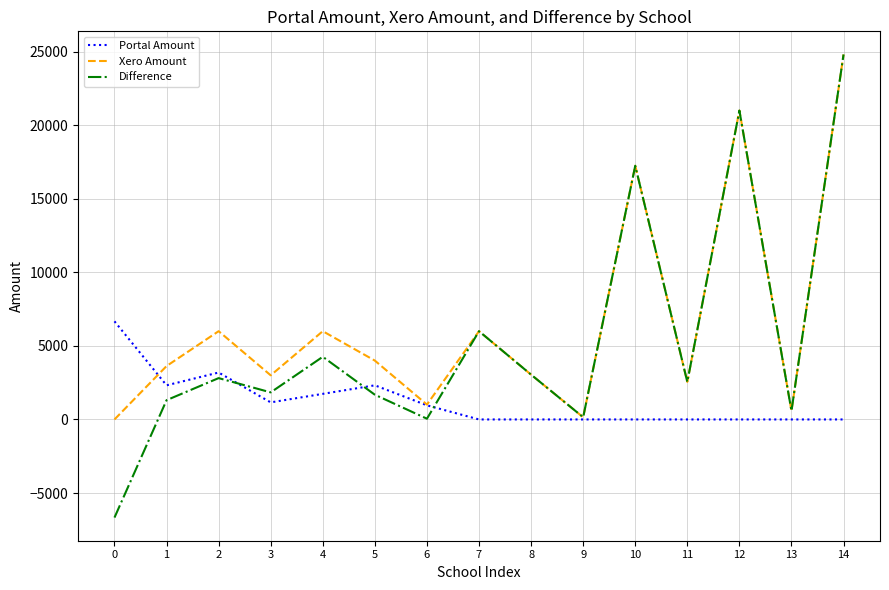

Does the chart have visible grid lines?

Yes